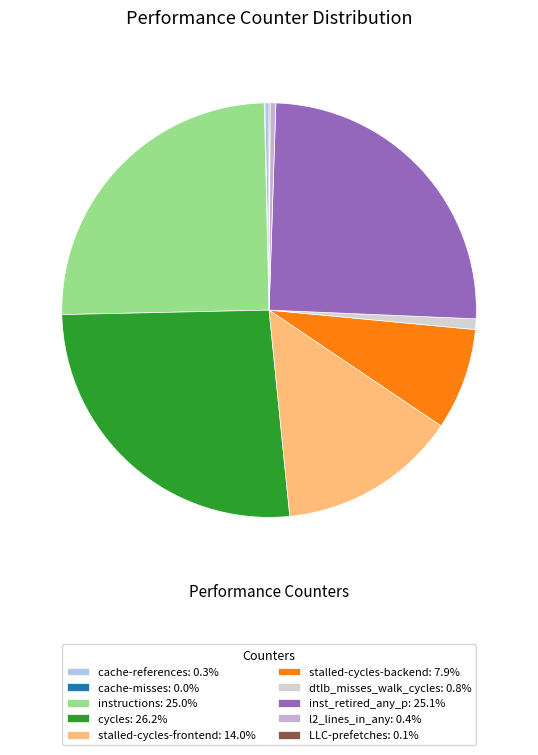

True or false: LLC-prefetches accounts for 12% of the total.

False